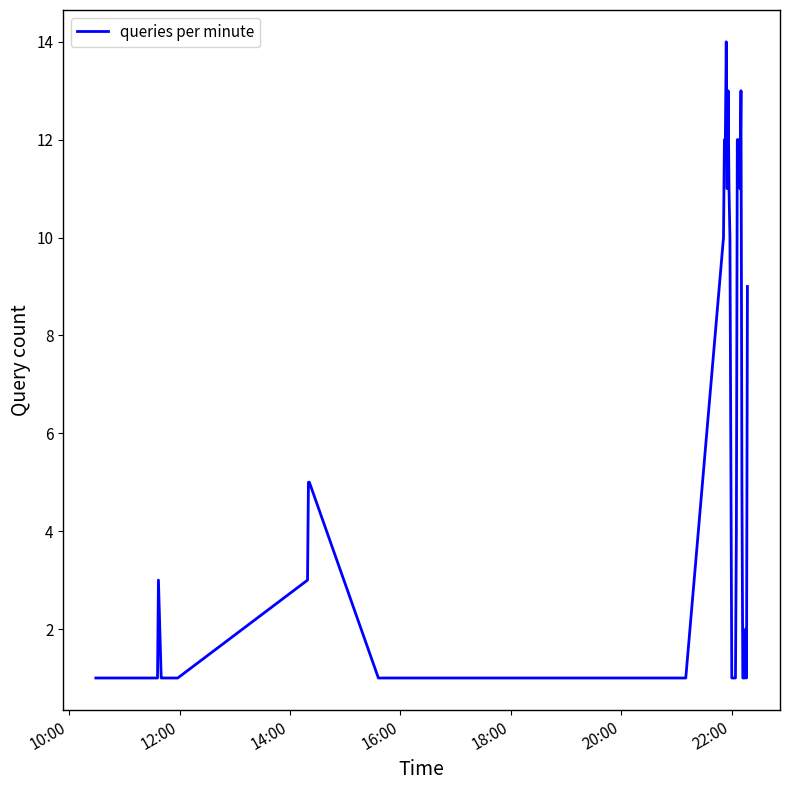

What is the difference between the maximum and minimum values?

13